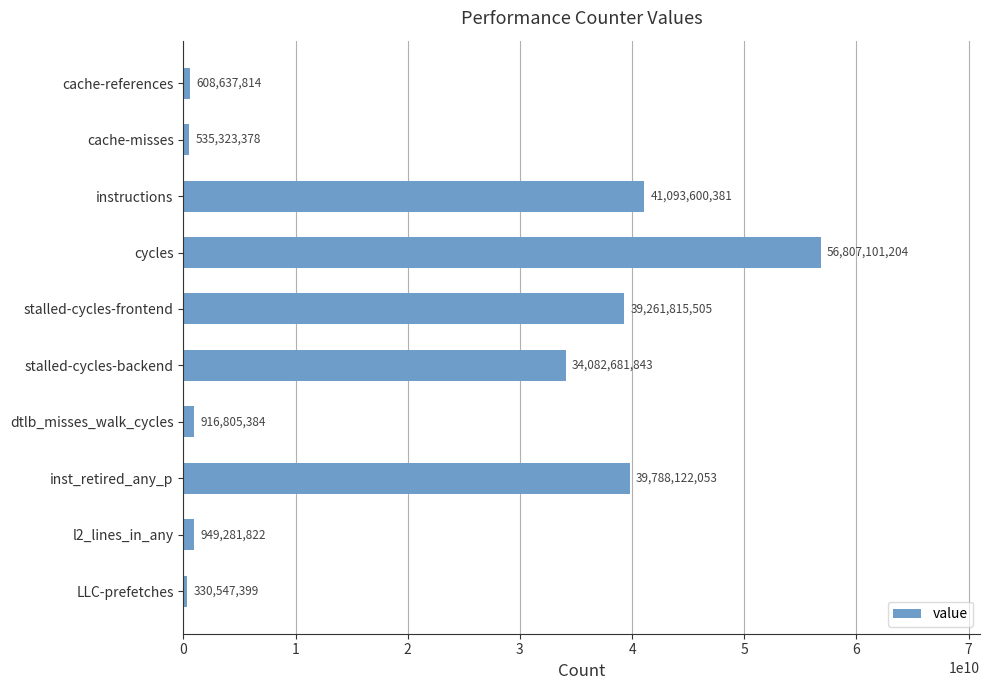

List the labels in order of value, smallest first.

LLC-prefetches, cache-misses, cache-references, dtlb_misses_walk_cycles, l2_lines_in_any, stalled-cycles-backend, stalled-cycles-frontend, inst_retired_any_p, instructions, cycles